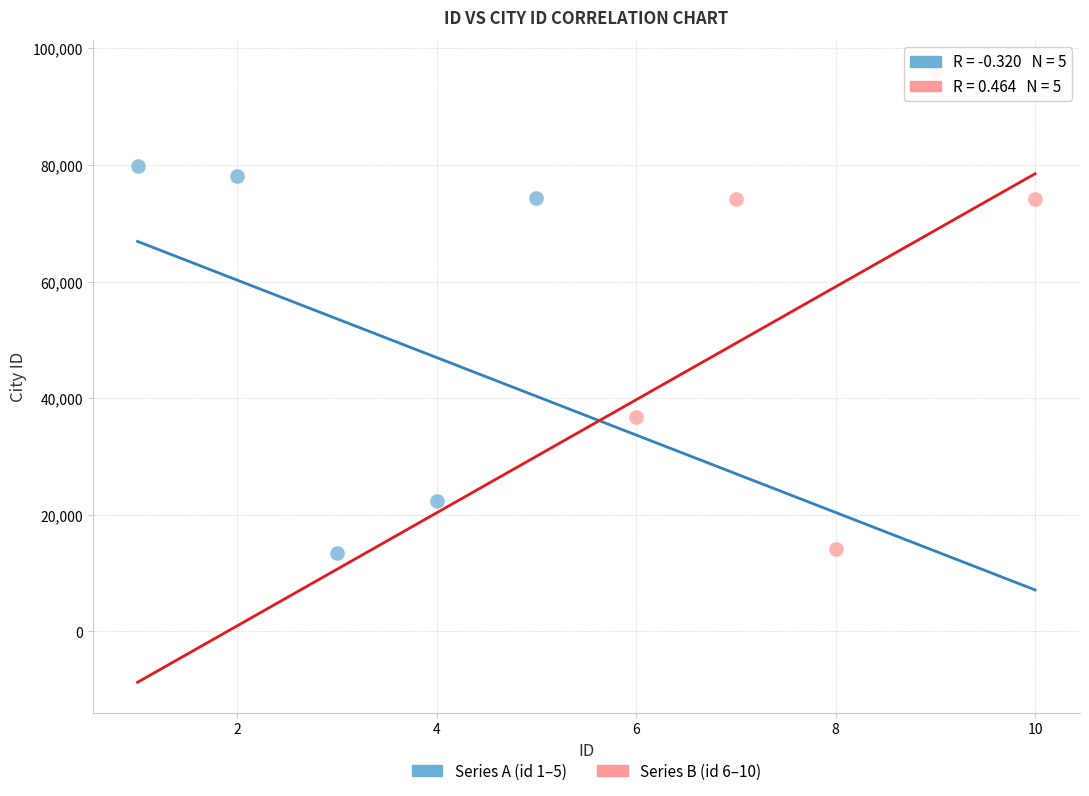

Which series has the largest Y range (max minus min)?

Series B (id 6–10)